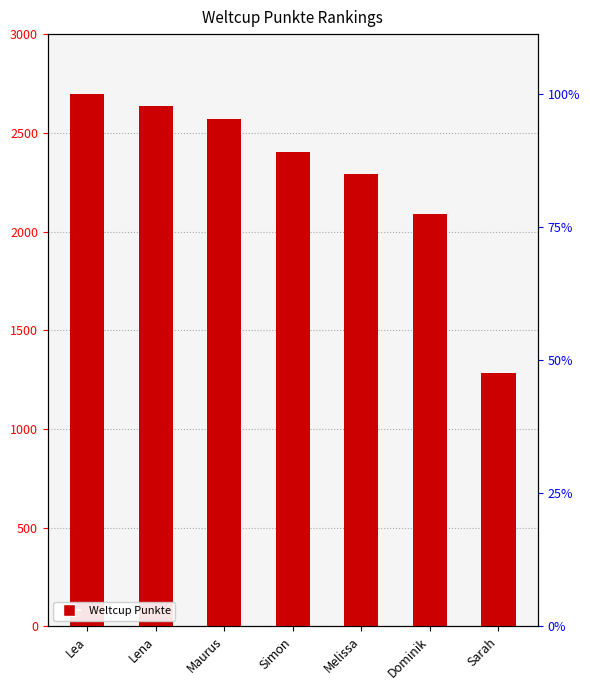

Reading left to right, transcribe all the data shown in this chart.

2699	2634	2572	2401	2293	2091	1283